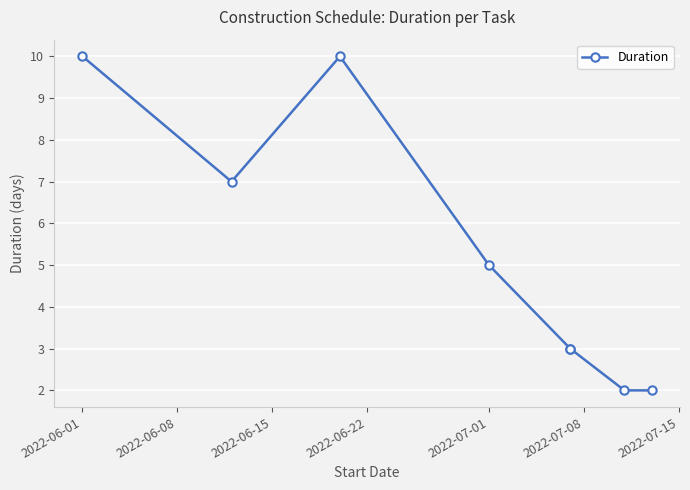

Count the number of values greater than 5.

3